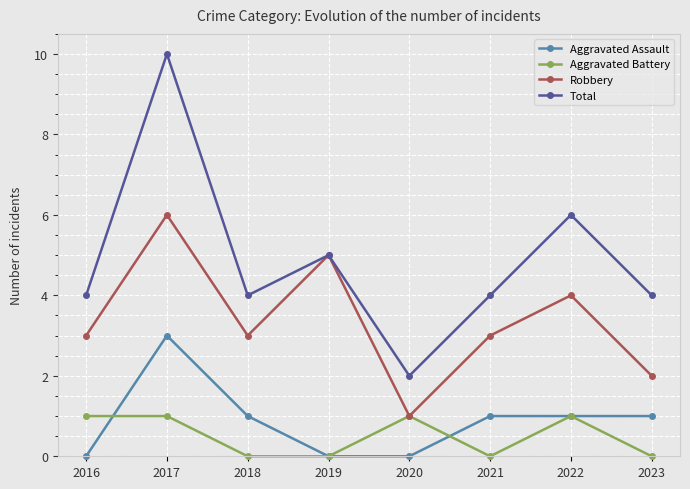

Which series has the largest total across all categories?

Total